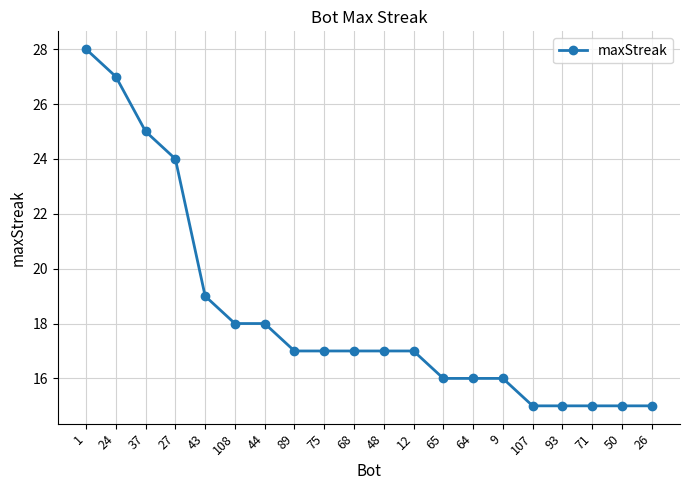

What is the smallest value displayed?

15